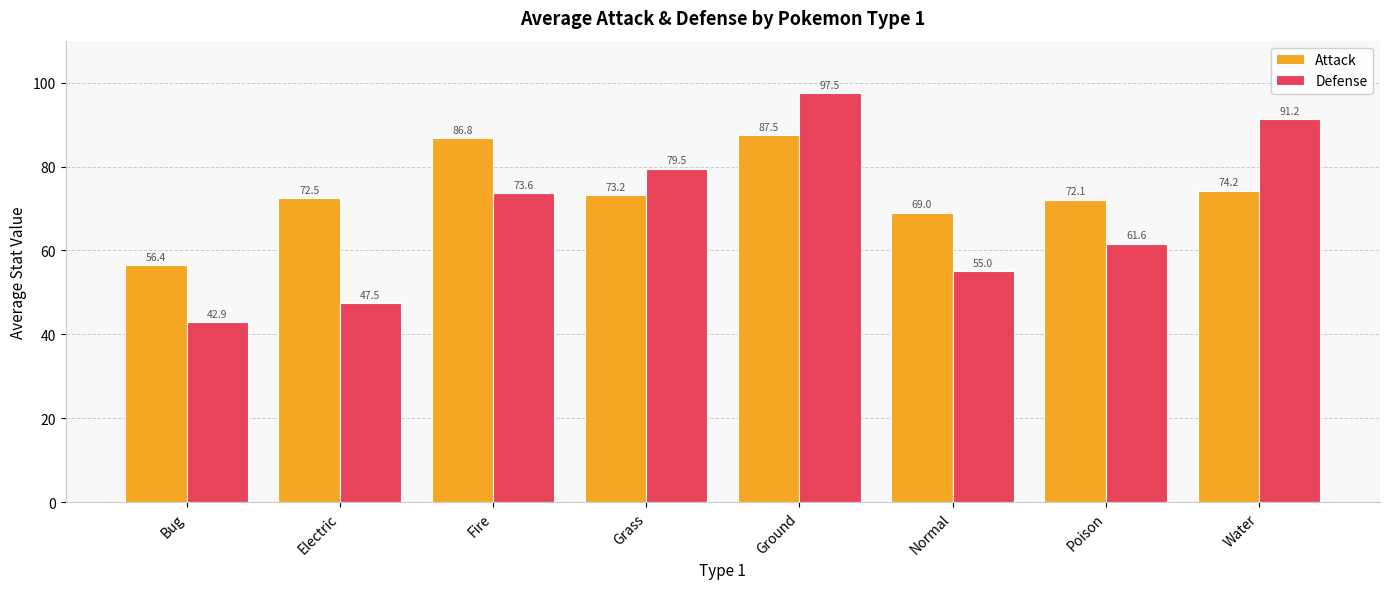

Which series has the largest range (max minus min)?

Defense